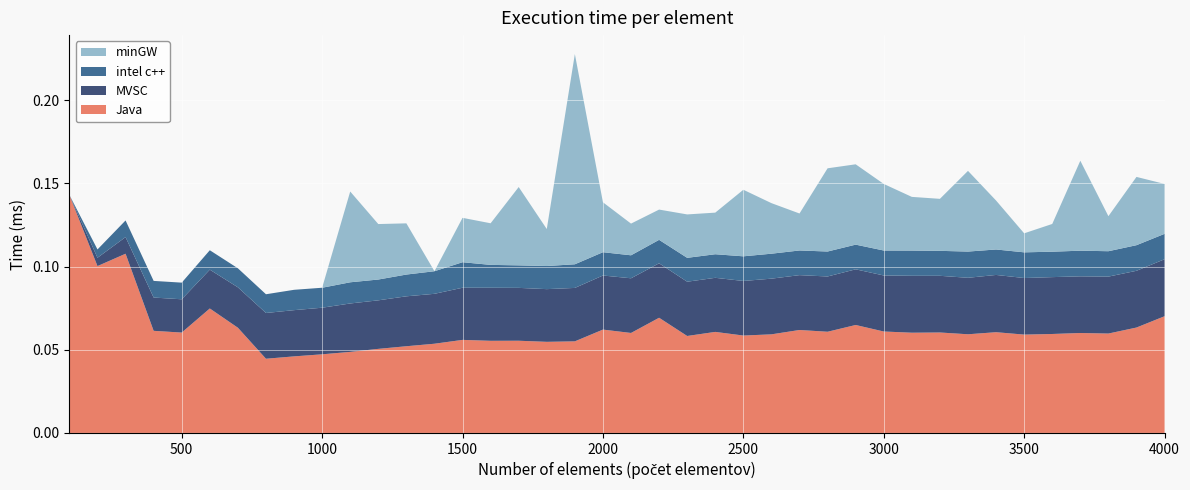

Reading left to right, transcribe all the data shown in this chart.

Java: 0.1	0.1	0.1	0.1	0.1	0.1	0.1	0.0	0.0	0.0	0.0	0.1	0.1	0.1	0.1	0.1	0.1	0.1	0.1	0.1	0.1	0.1	0.1	0.1	0.1	0.1	0.1	0.1	0.1	0.1	0.1	0.1	0.1	0.1	0.1	0.1	0.1	0.1	0.1	0.1
MVSC: 0.0	0.0	0.0	0.0	0.0	0.0	0.0	0.0	0.0	0.0	0.0	0.0	0.0	0.0	0.0	0.0	0.0	0.0	0.0	0.0	0.0	0.0	0.0	0.0	0.0	0.0	0.0	0.0	0.0	0.0	0.0	0.0	0.0	0.0	0.0	0.0	0.0	0.0	0.0	0.0
intel c++: 0.0	0.0	0.0	0.0	0.0	0.0	0.0	0.0	0.0	0.0	0.0	0.0	0.0	0.0	0.0	0.0	0.0	0.0	0.0	0.0	0.0	0.0	0.0	0.0	0.0	0.0	0.0	0.0	0.0	0.0	0.0	0.0	0.0	0.0	0.0	0.0	0.0	0.0	0.0	0.0
minGW: 0.0	0.0	0.0	0.0	0.0	0.0	0.0	0.0	0.0	0.0	0.1	0.0	0.0	0.0	0.0	0.0	0.0	0.0	0.1	0.0	0.0	0.0	0.0	0.0	0.0	0.0	0.0	0.1	0.0	0.0	0.0	0.0	0.0	0.0	0.0	0.0	0.1	0.0	0.0	0.0